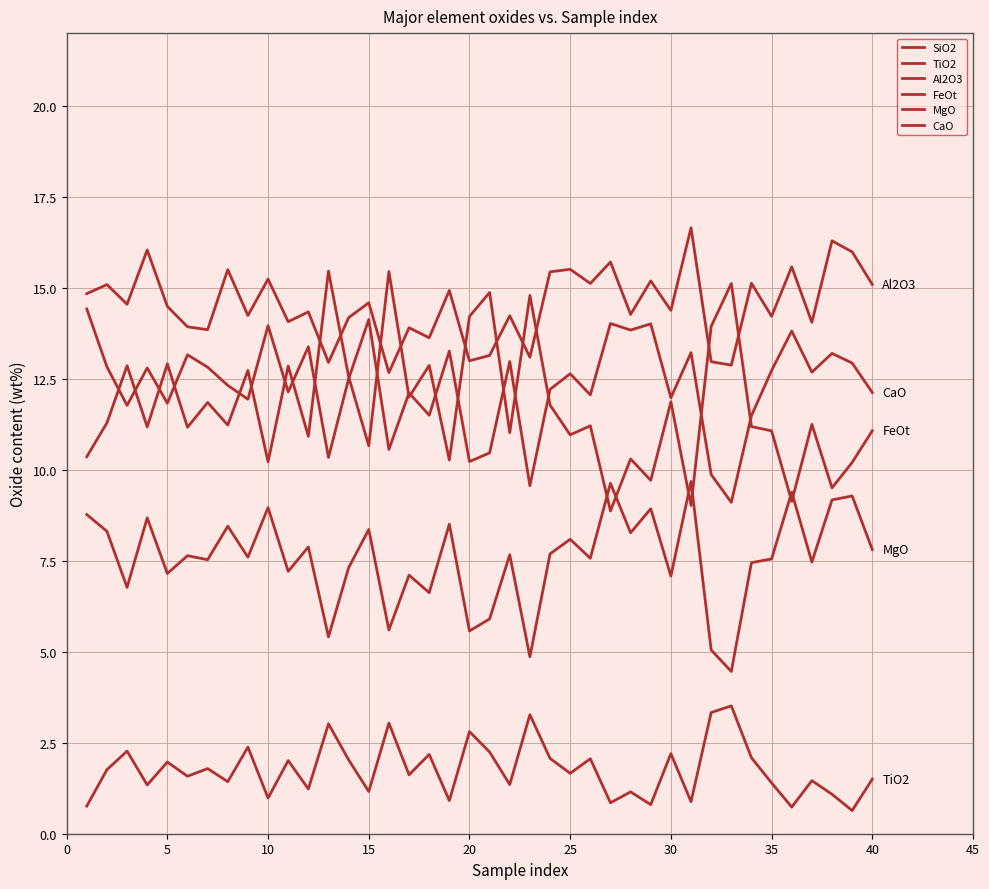

Is this an area chart (filled region under the line)?

No